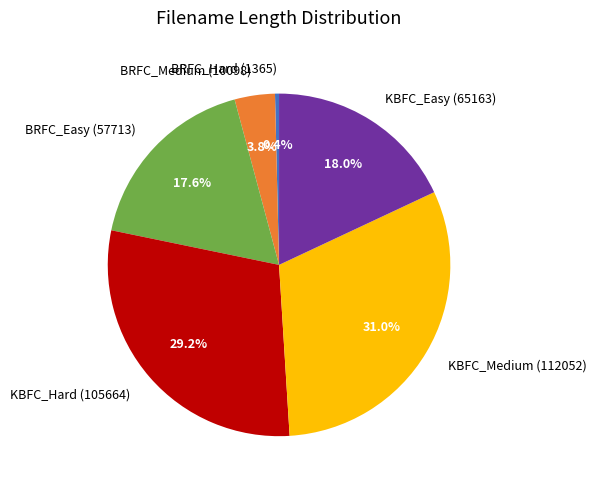

How many slices are in this pie chart?

6